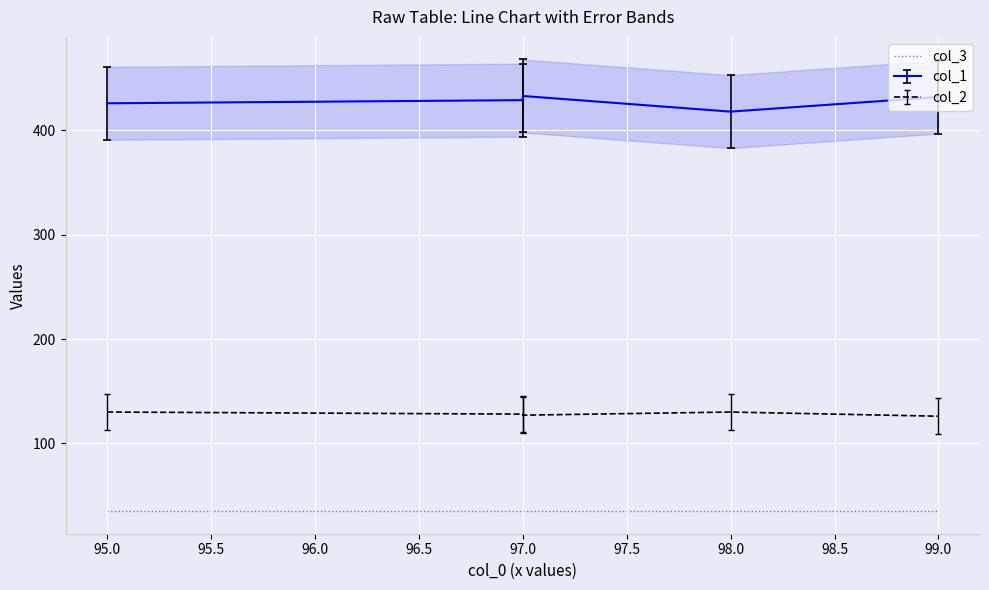

True or false: col_1 has more than 1 points higher than both neighbors.

False